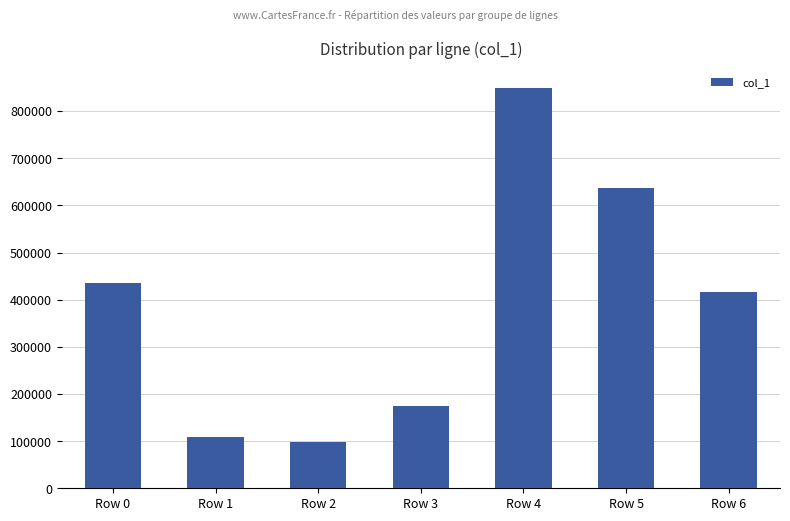

What is the change in value from Row 0 to Row 6?

-20277